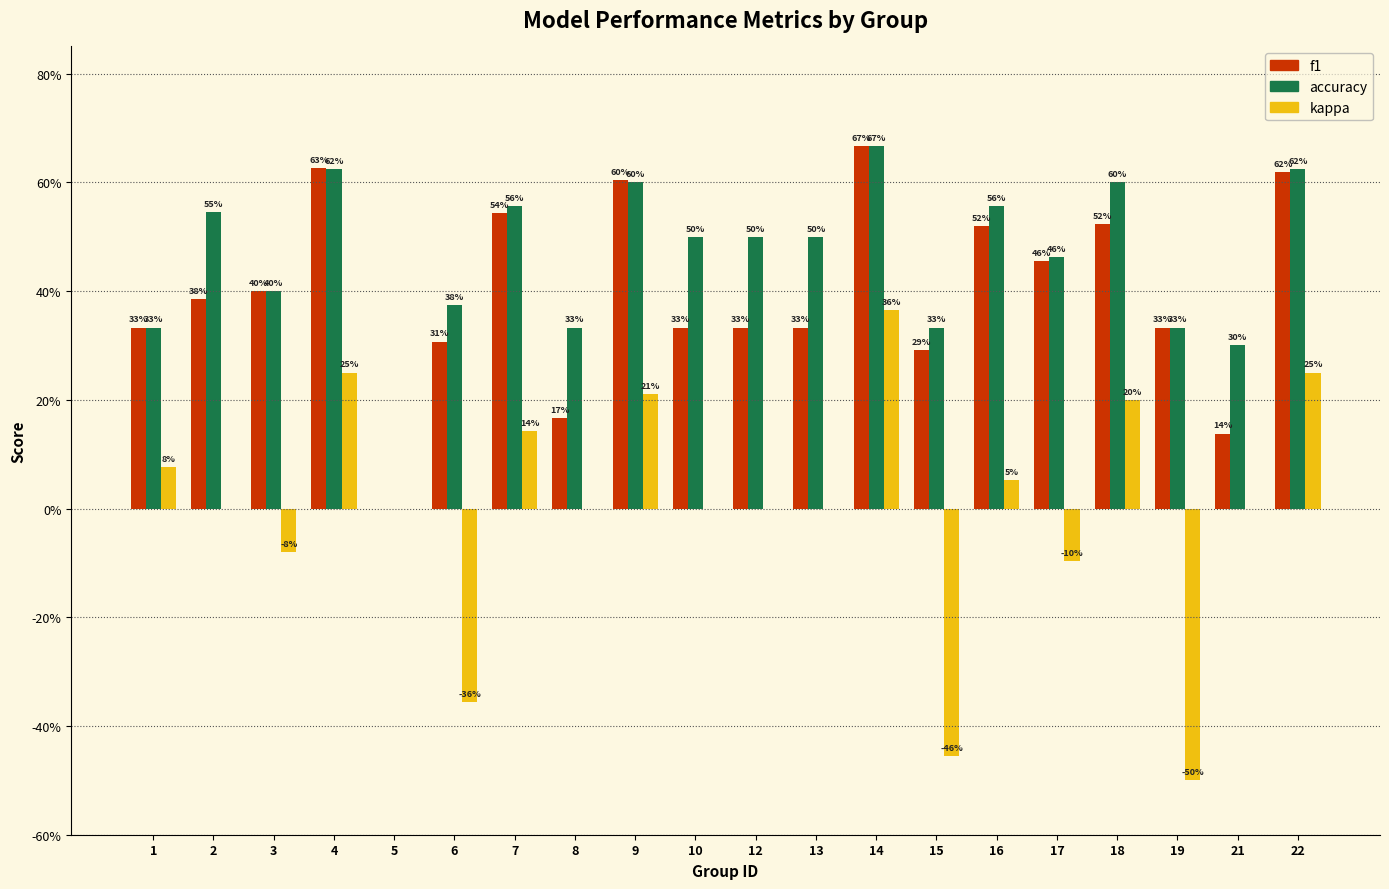

Are the bars horizontal?

No